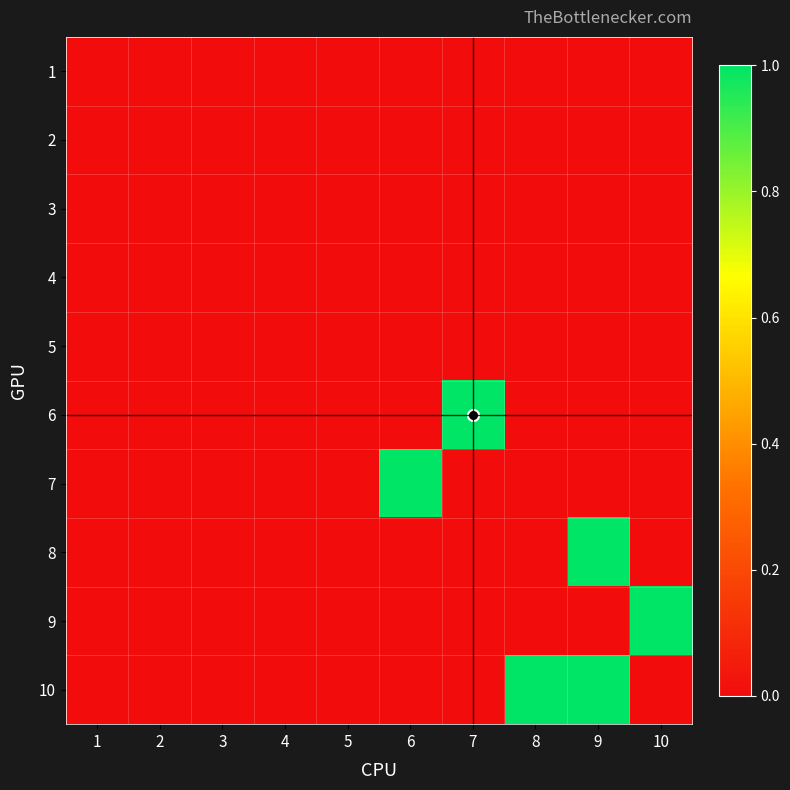

What is the difference between the highest and lowest values at 7?

1